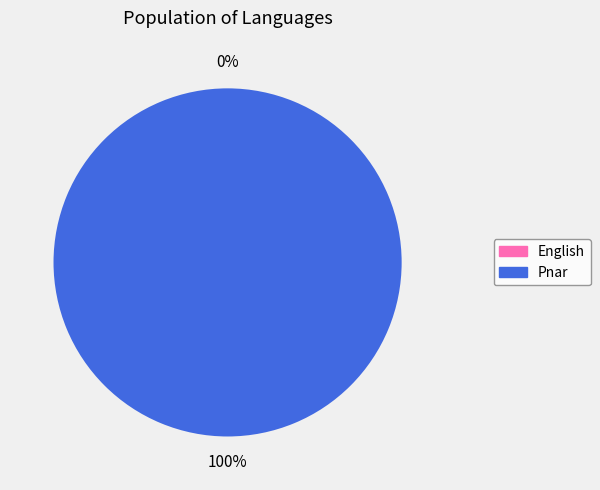

How much of the chart is everything except English?

100.0%